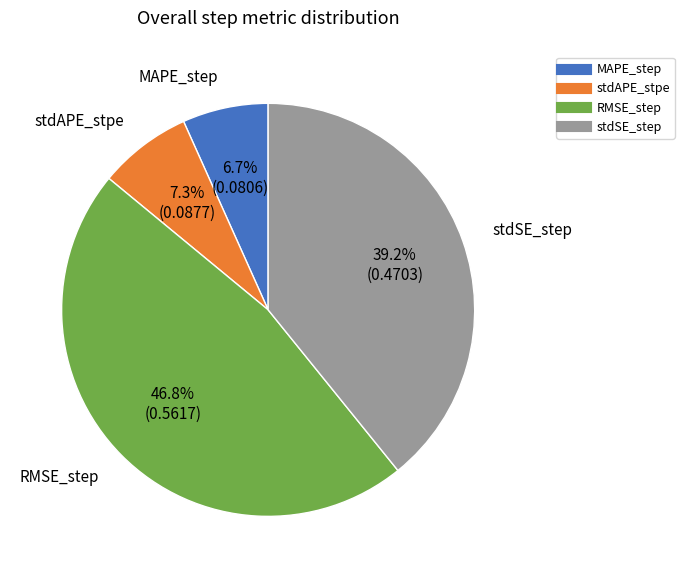

Between RMSE_step and stdAPE_stpe, which is larger?

RMSE_step